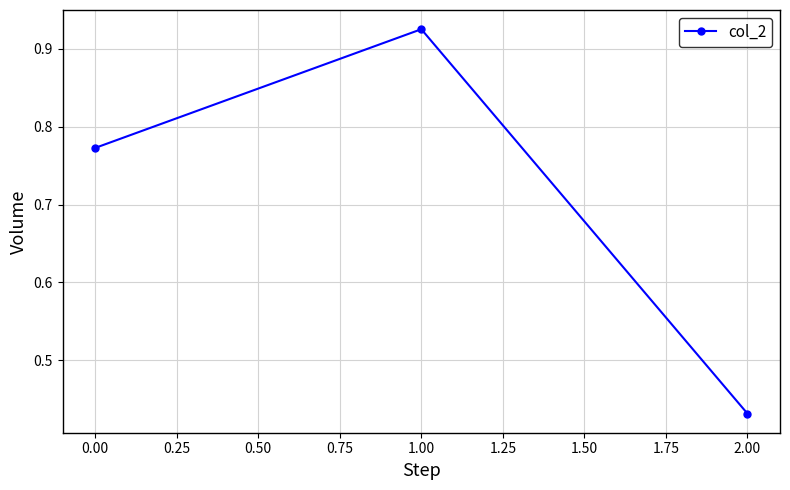

How many lines are shown in the chart?

1